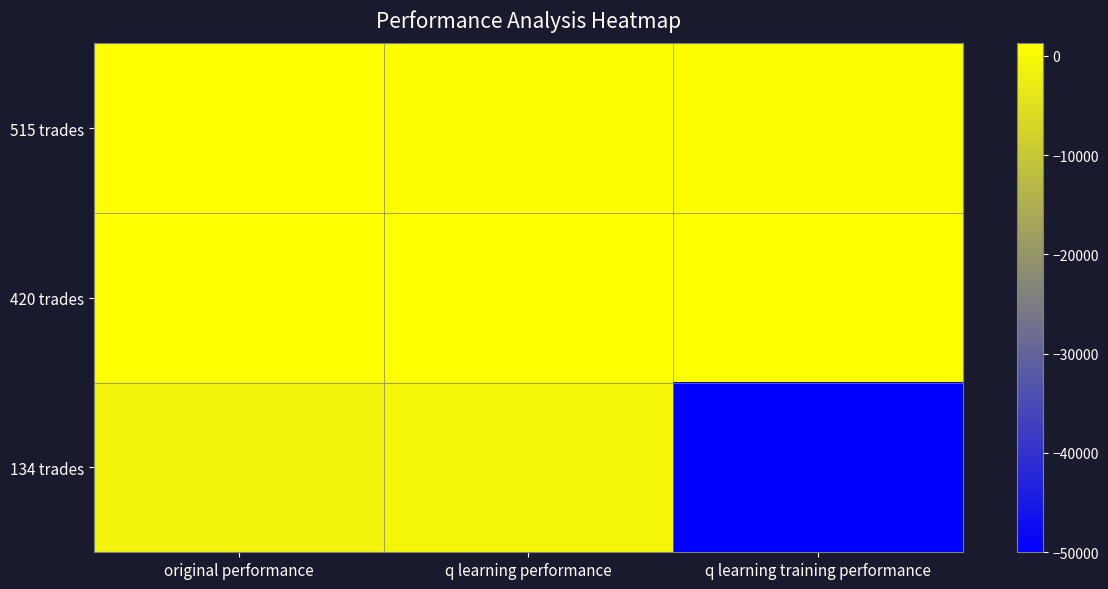

Count the number of data series in this chart.

3